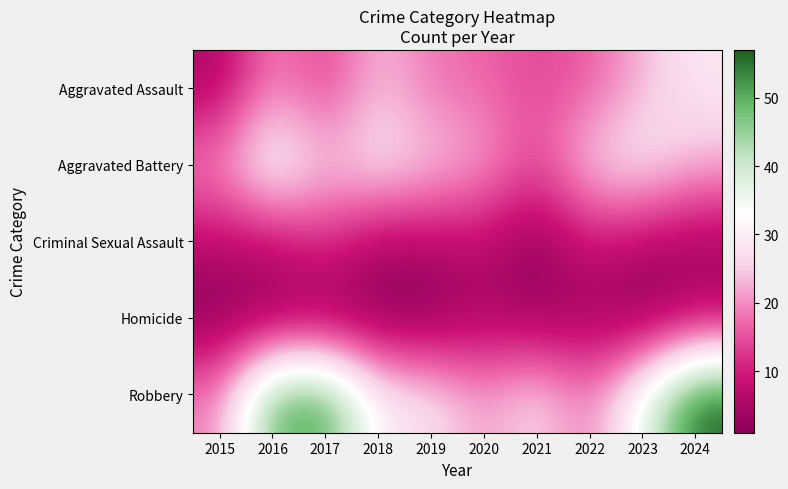

Which series has the widest spread of values?

Robbery